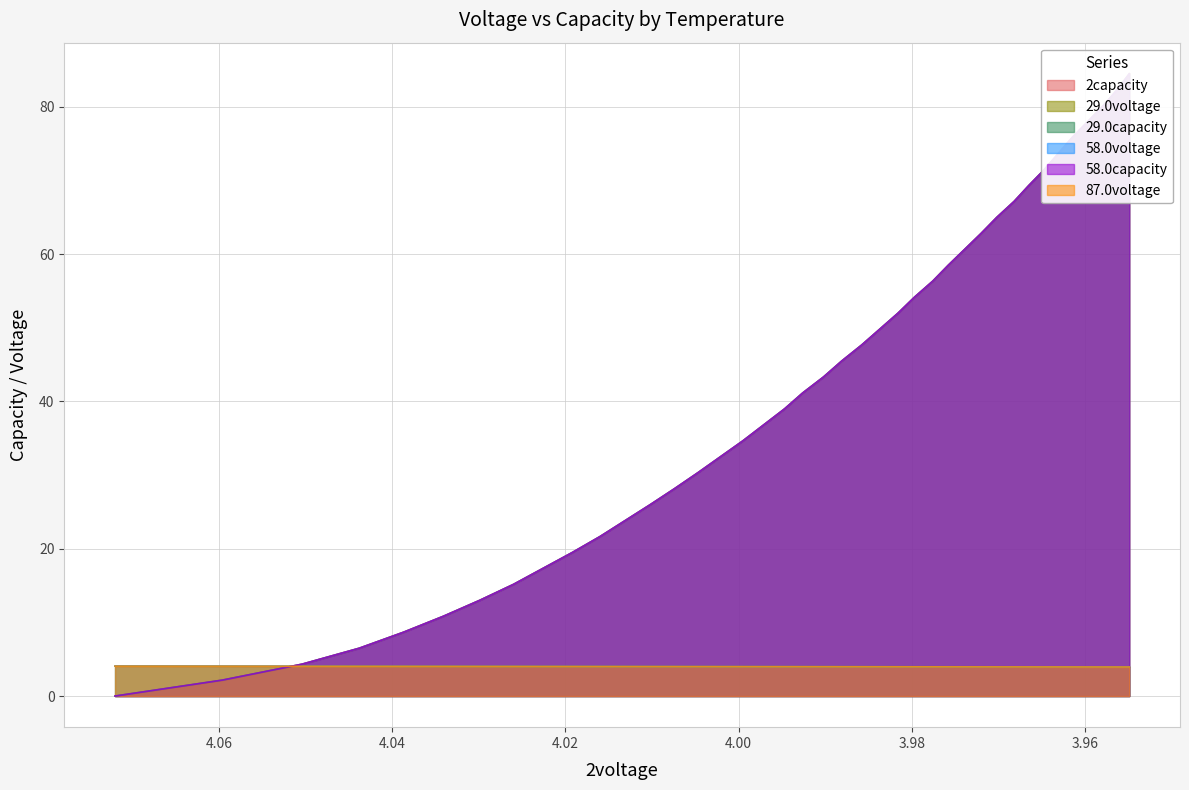

Which series has the largest range (max minus min)?

58.0capacity